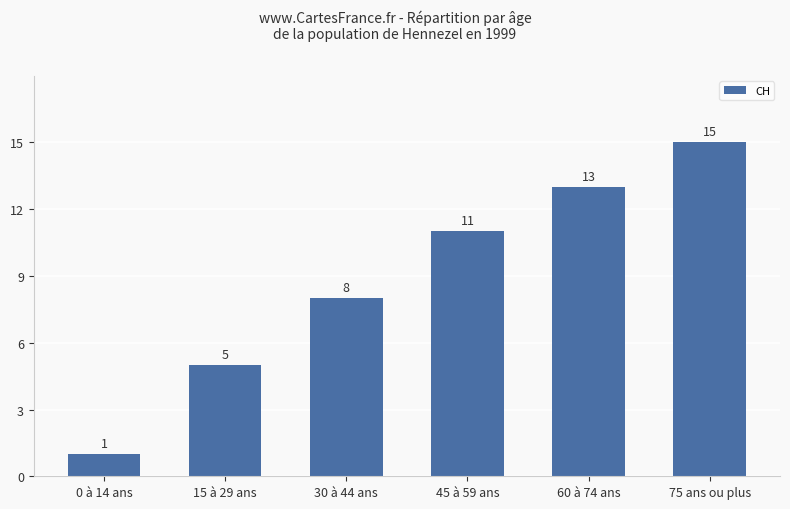

What is the label of the 5th bar from the left?

60 à 74 ans